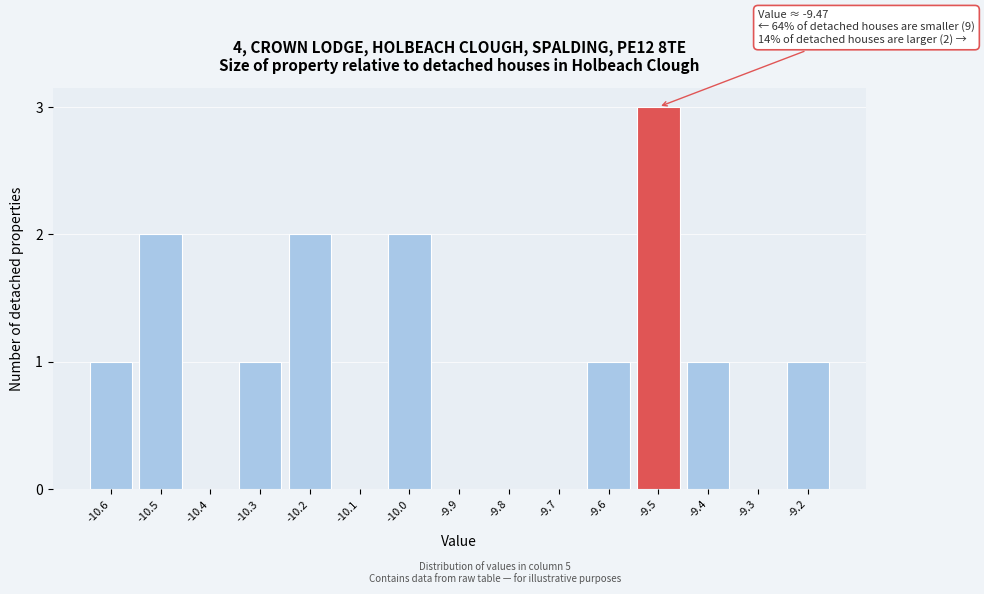

Are the bars horizontal?

No